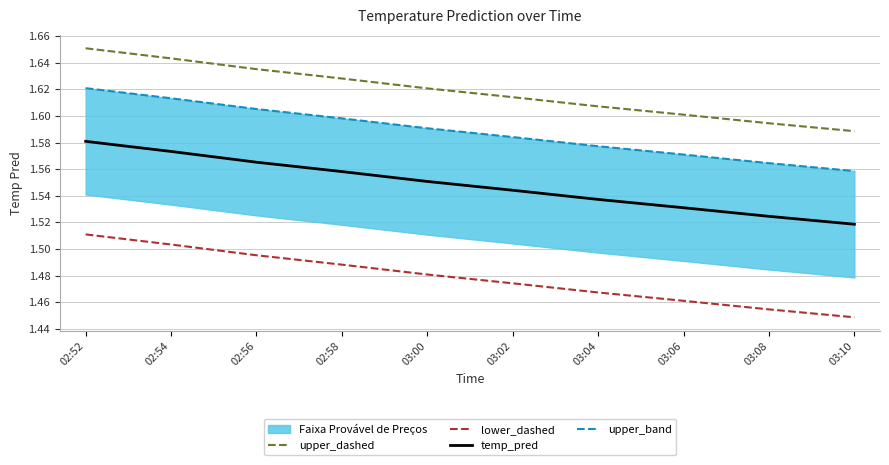

What is the lowest value of the upper_dashed series?

1.6